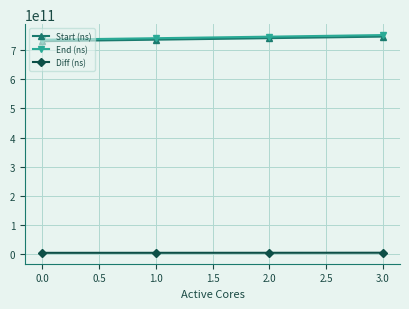

What is the sum of all Start (ns) values?

2954176421478